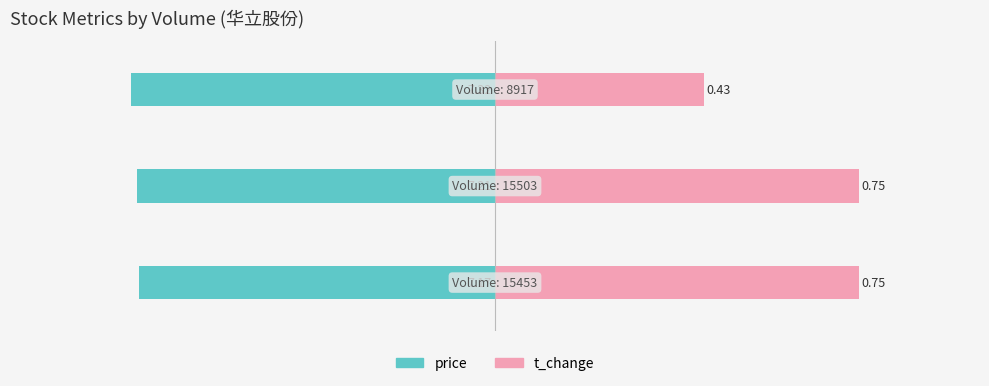

List the labels in order of price value, smallest first.

2, 1, 0